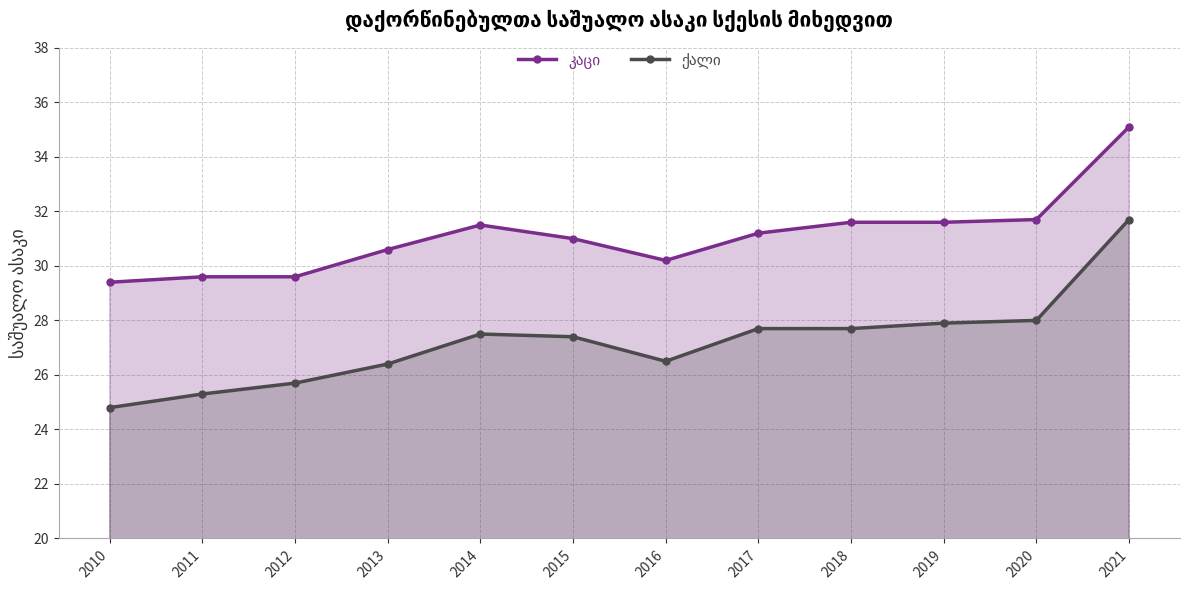

What is the highest value of the ქალი series?

31.7